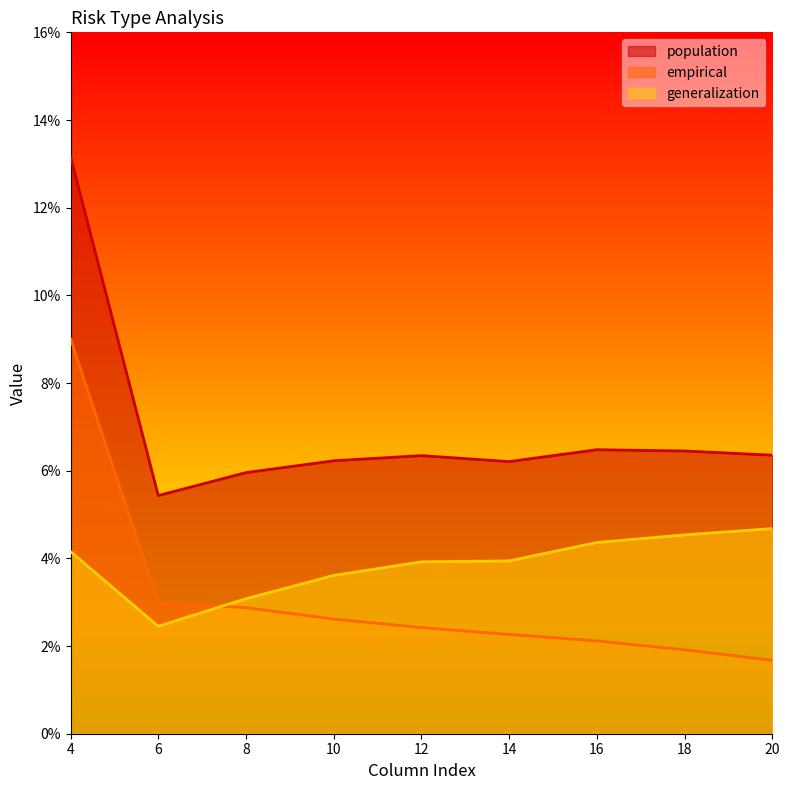

True or false: population and empirical intersect in this chart.

False